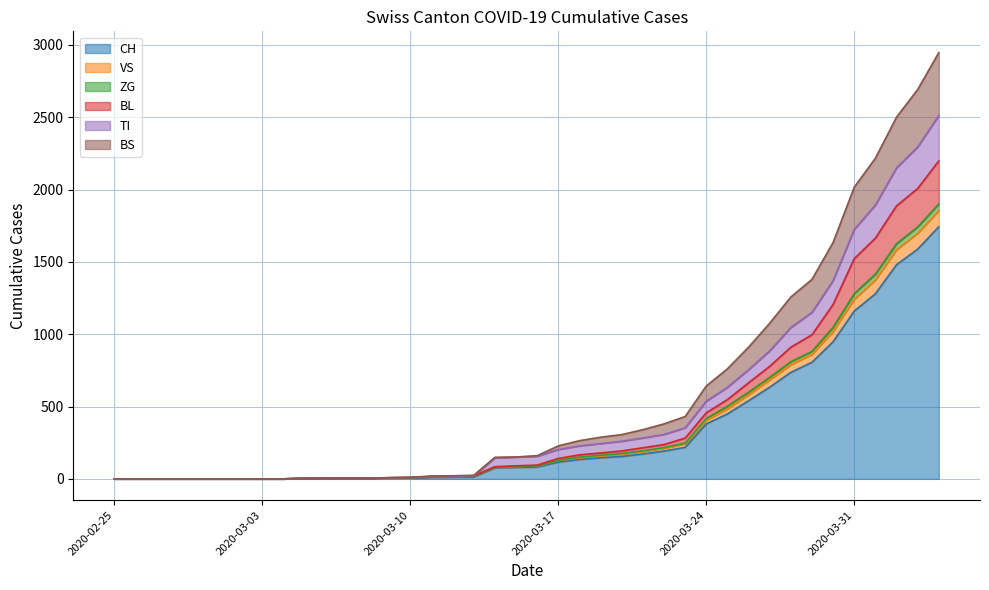

Between 2 and 10, which series saw the biggest shift?

CH